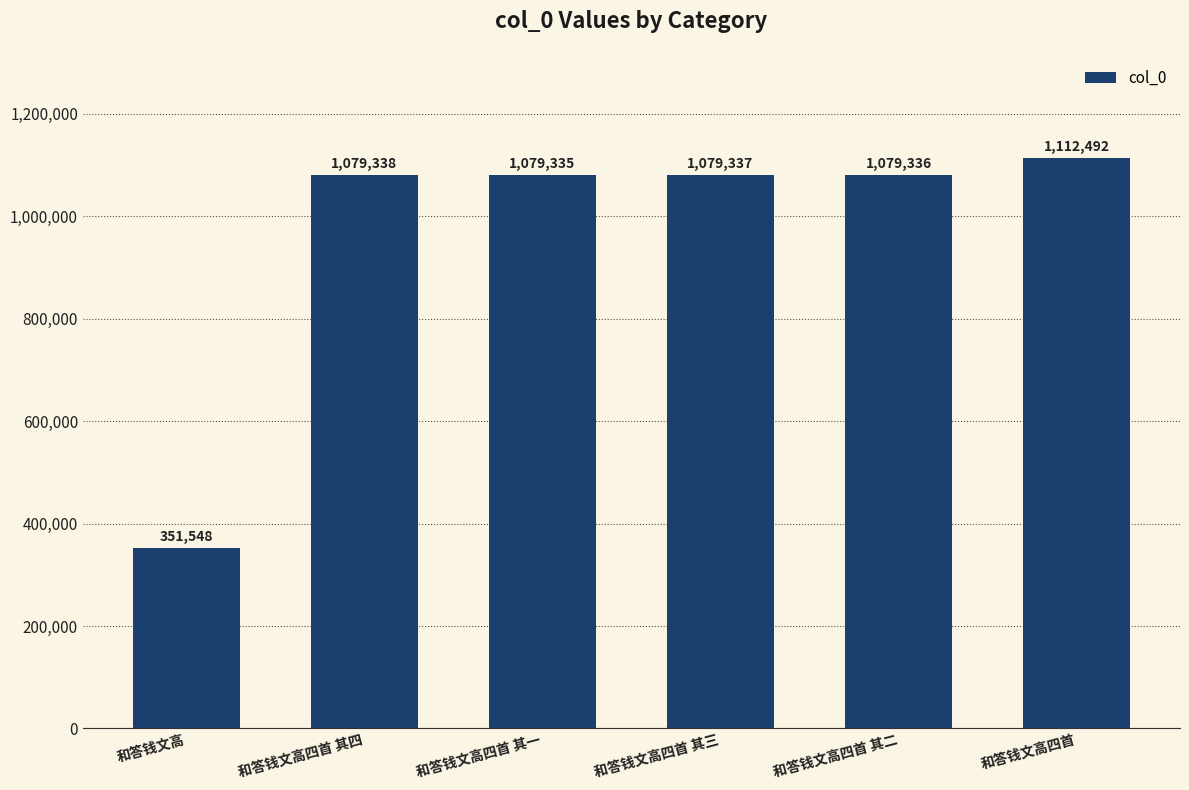

At which label does the data first exceed 1079337?

和答钱文高四首 其四